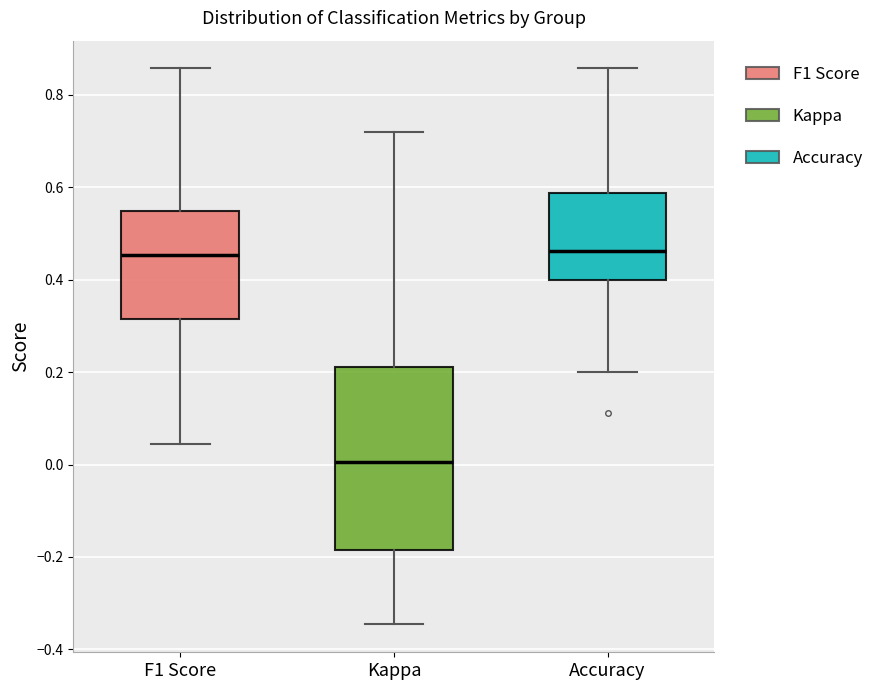

Which box is the tallest, from its lower edge to its upper edge?

Kappa